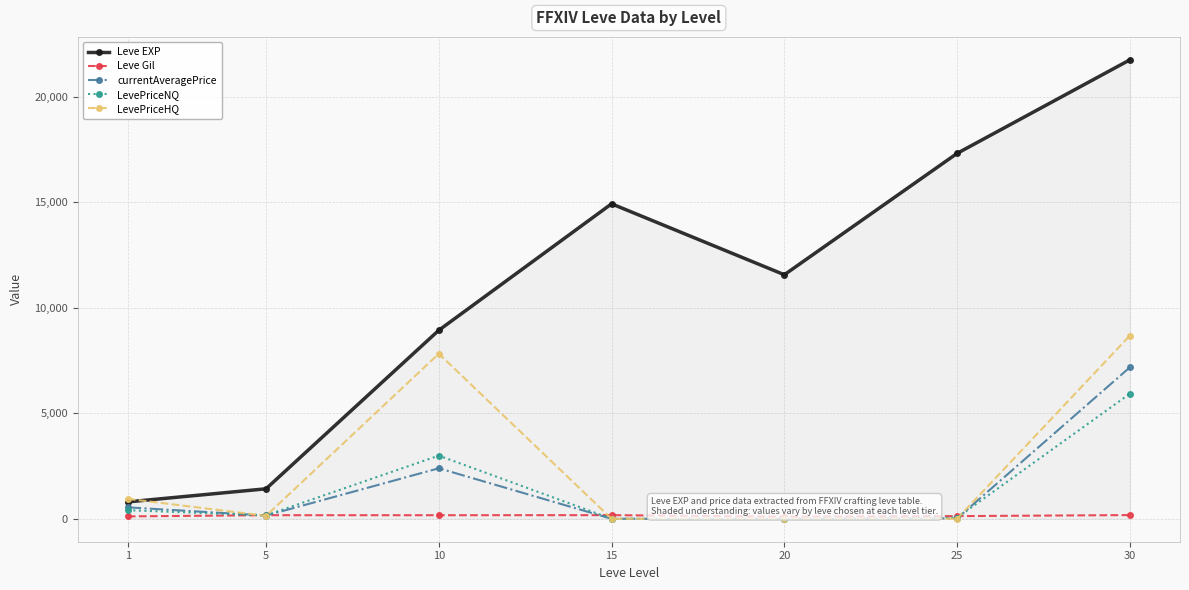

Which label corresponds to the largest value in the chart?

30